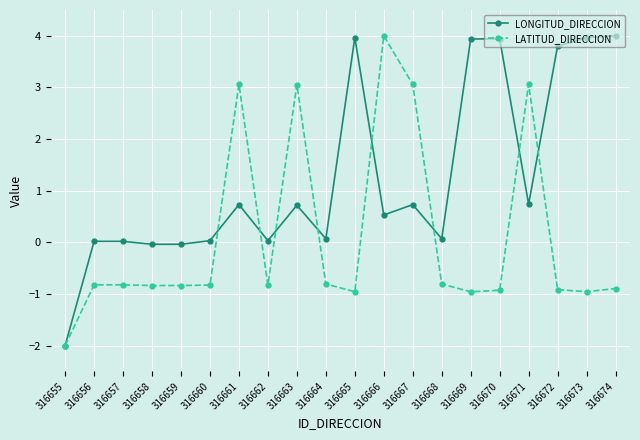

Which series changed the most between 316671 and 316672?

LATITUD_DIRECCION